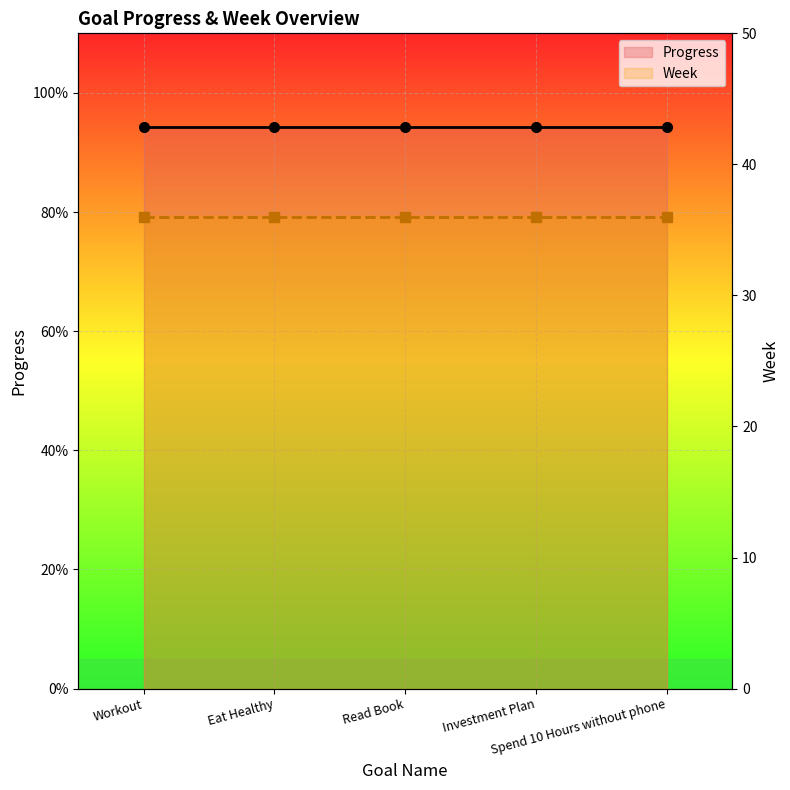

The value of Week at Read Book is 59.8. True or false?

False